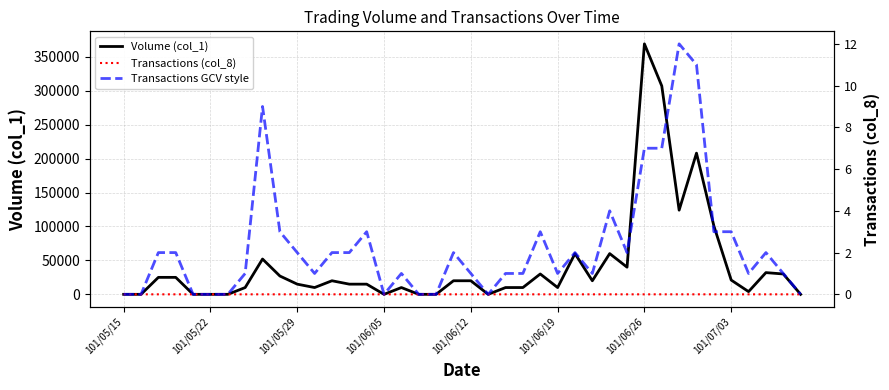

True or false: Volume (col_1) has more than 2 interior local peaks.

True